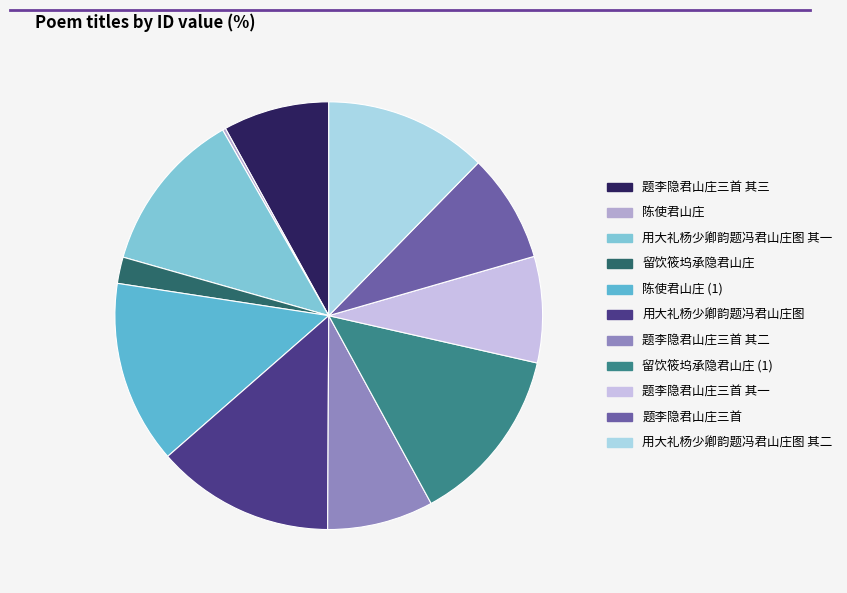

Is there a majority slice in this chart?

No